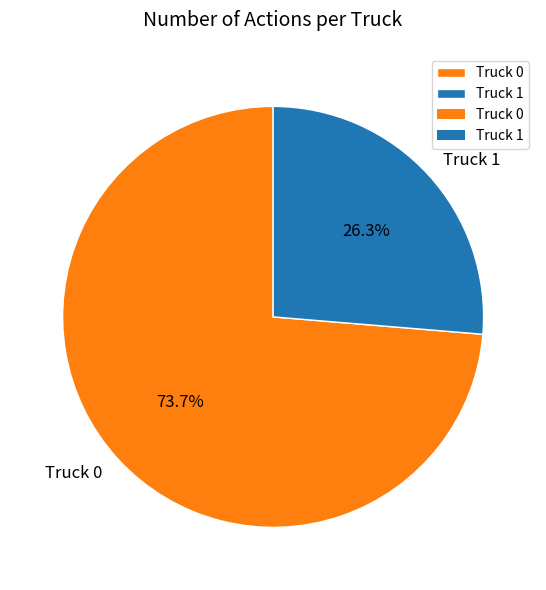

Which slice is the largest?

Truck 0